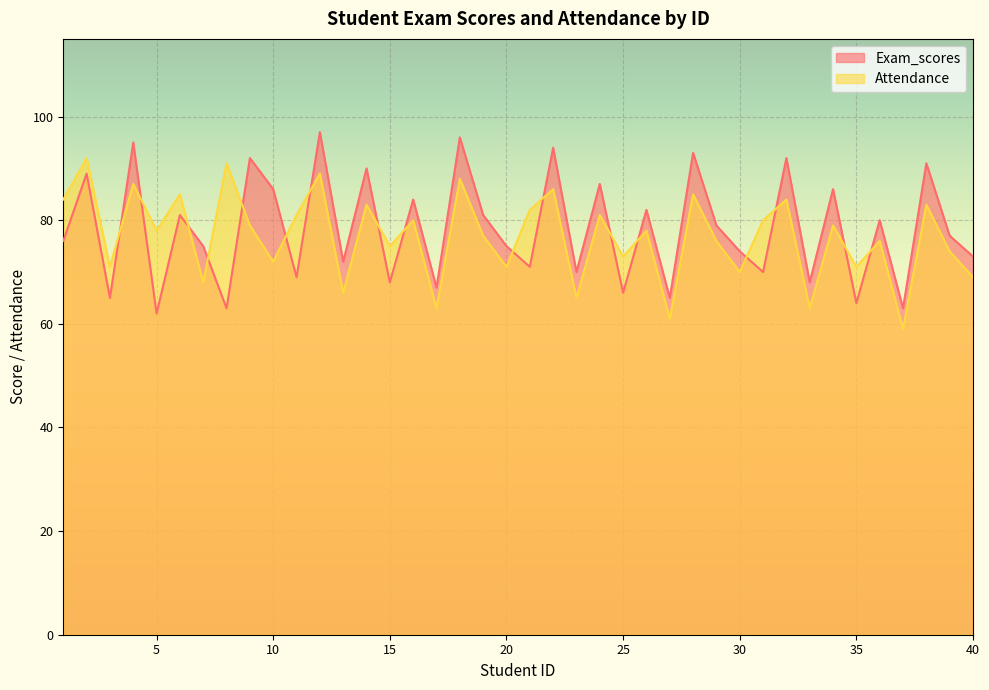

What is the highest value of the Attendance series?

92